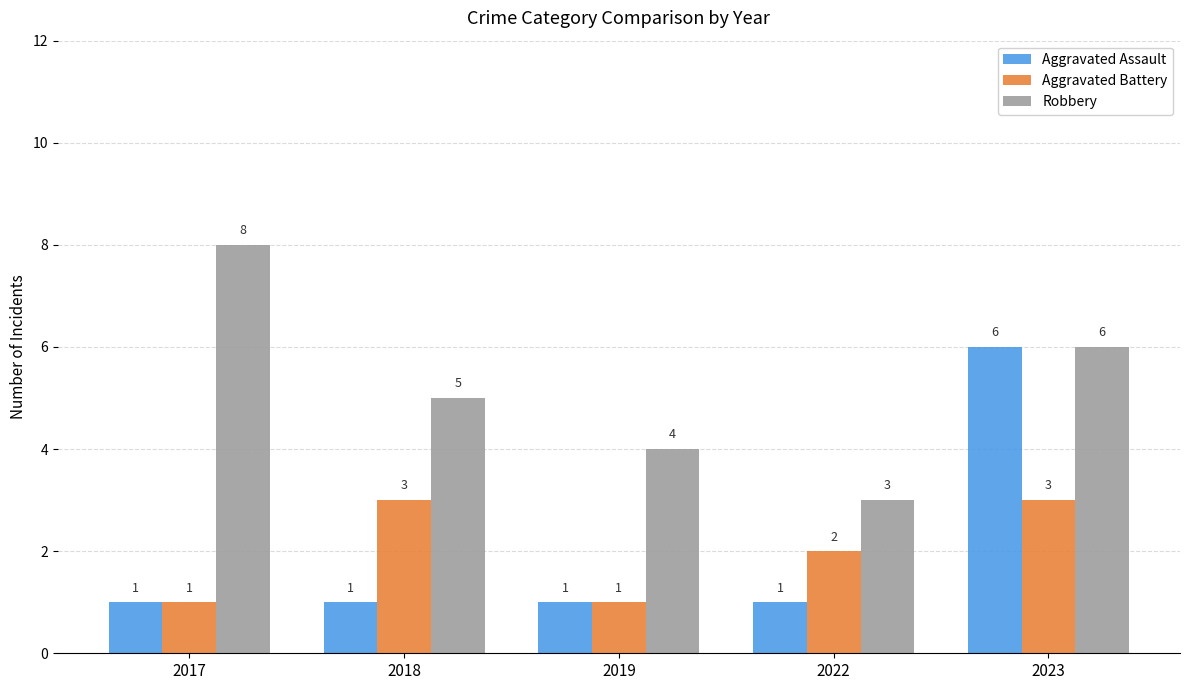

What is the average value of the Aggravated Assault series?

2